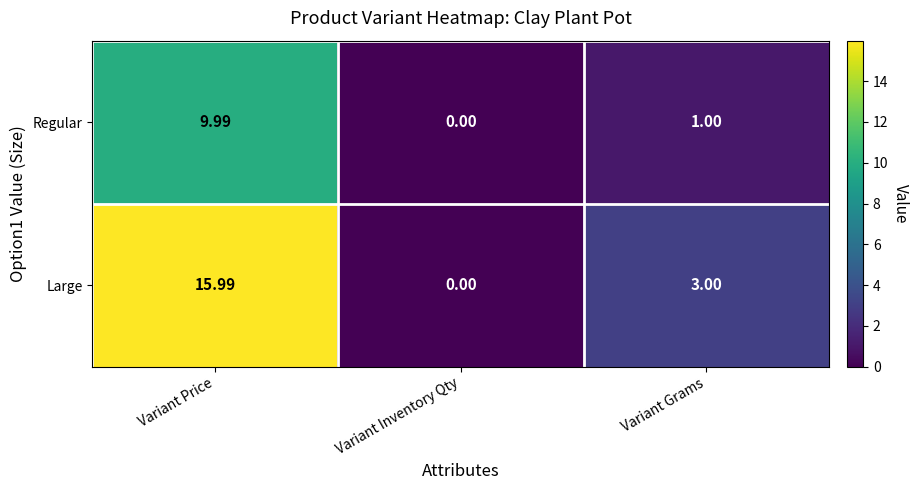

Rank the series by their average value, from lowest to highest.

Regular, Large